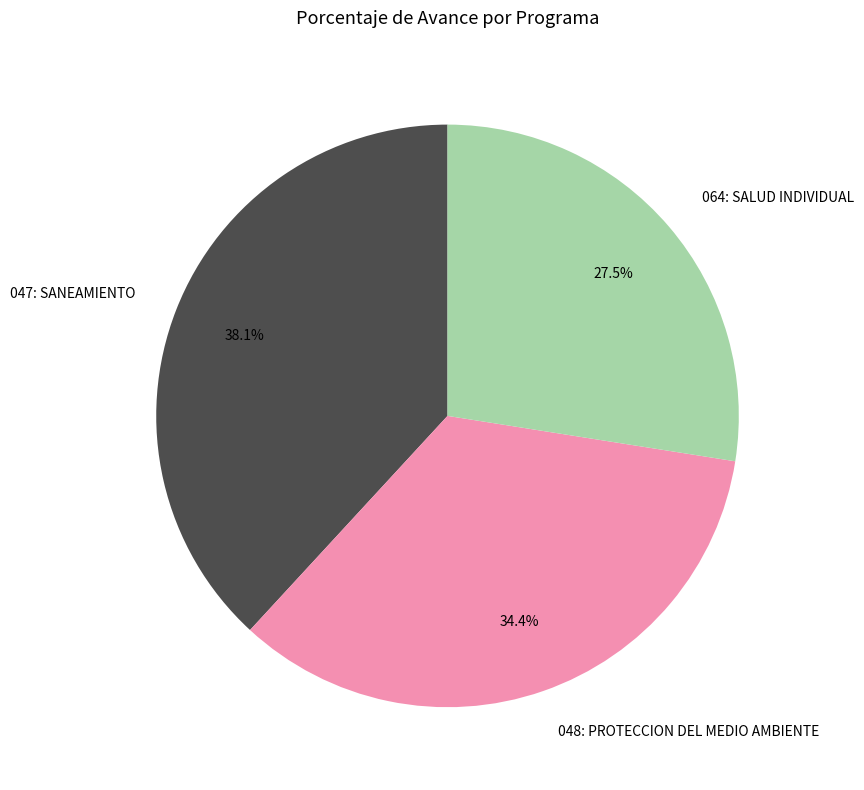

Combined, what portion of the pie is 064: SALUD INDIVIDUAL and 048: PROTECCION DEL MEDIO AMBIENTE?

61.9%